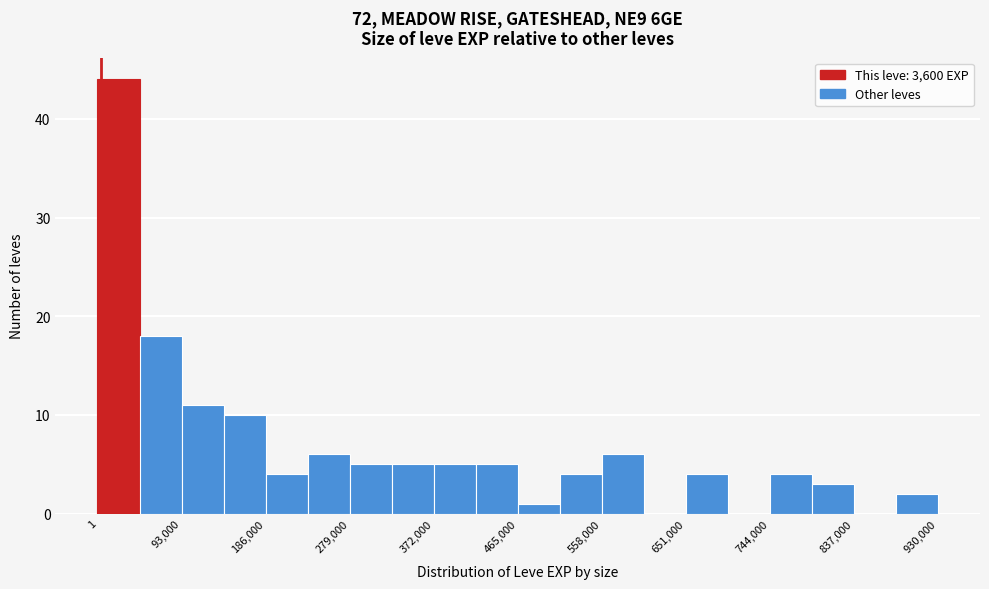

Reading left to right, transcribe this chart: for each bar, give the range it covers on the x-axis and its height. Neither the bar edges nor the heights are printed on the chart, so give them approximately, as read against the axes.

0 to 50000: 44
50000 to 90000: 18
90000 to 140000: 11
140000 to 190000: 10
190000 to 230000: 4
230000 to 280000: 6
280000 to 330000: 5
330000 to 370000: 5
370000 to 420000: 5
420000 to 470000: 5
470000 to 510000: 1
510000 to 560000: 4
560000 to 600000: 6
600000 to 650000: 0
650000 to 700000: 4
700000 to 740000: 0
740000 to 790000: 4
790000 to 840000: 3
840000 to 880000: 0
880000 to 930000: 2